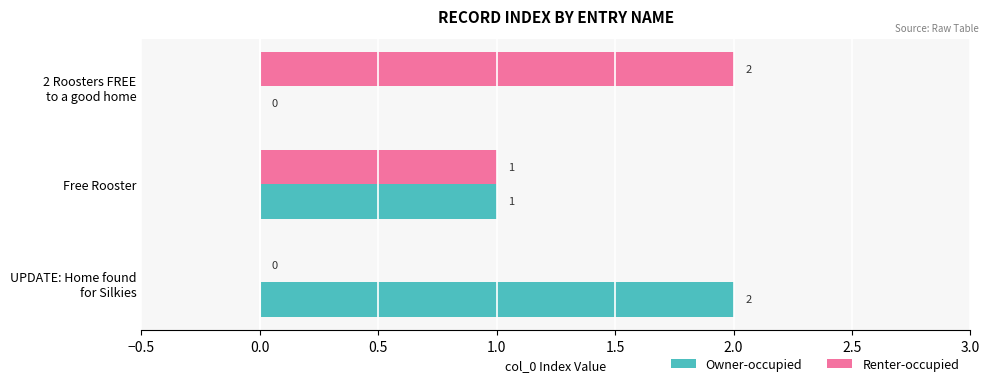

What is the greatest value displayed?

2